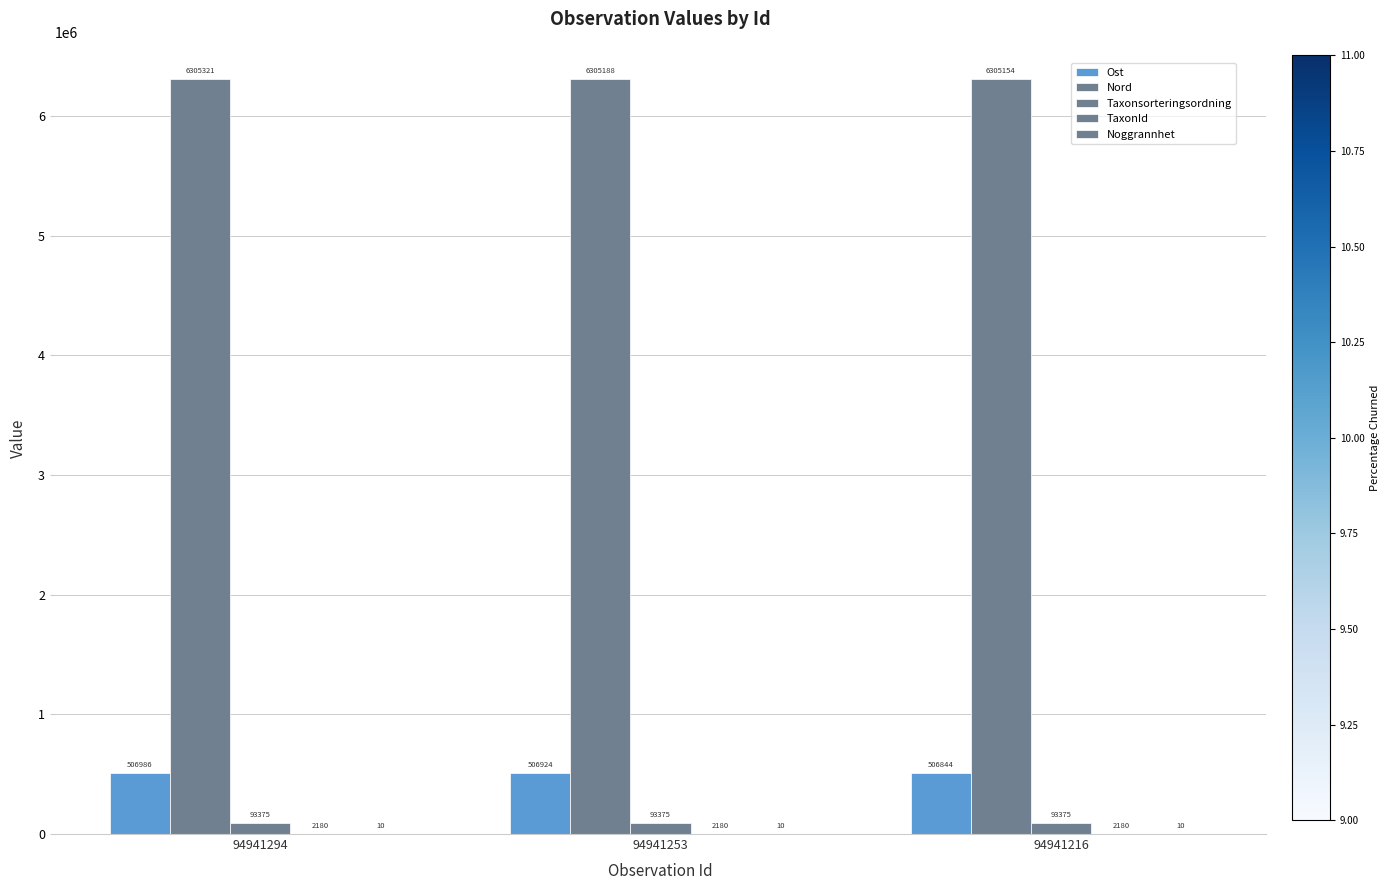

What is the difference between the highest and lowest values at 94941294?

6305311.0